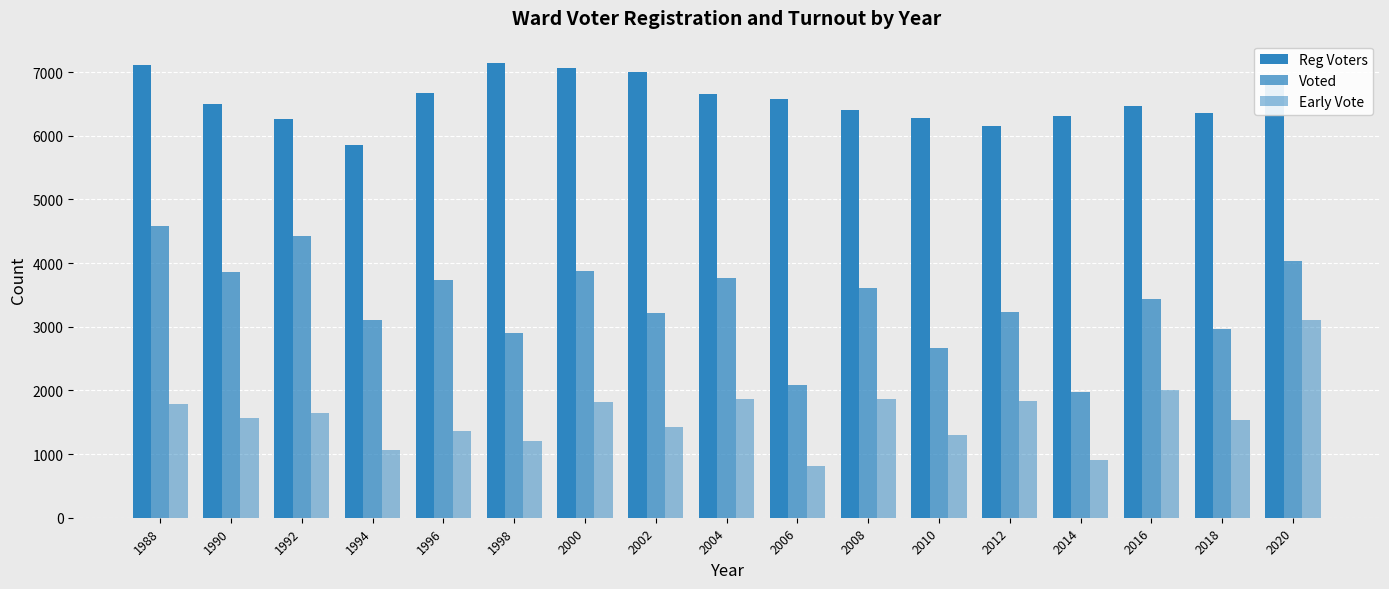

At how many categories does at least one series exceed 2665?

17